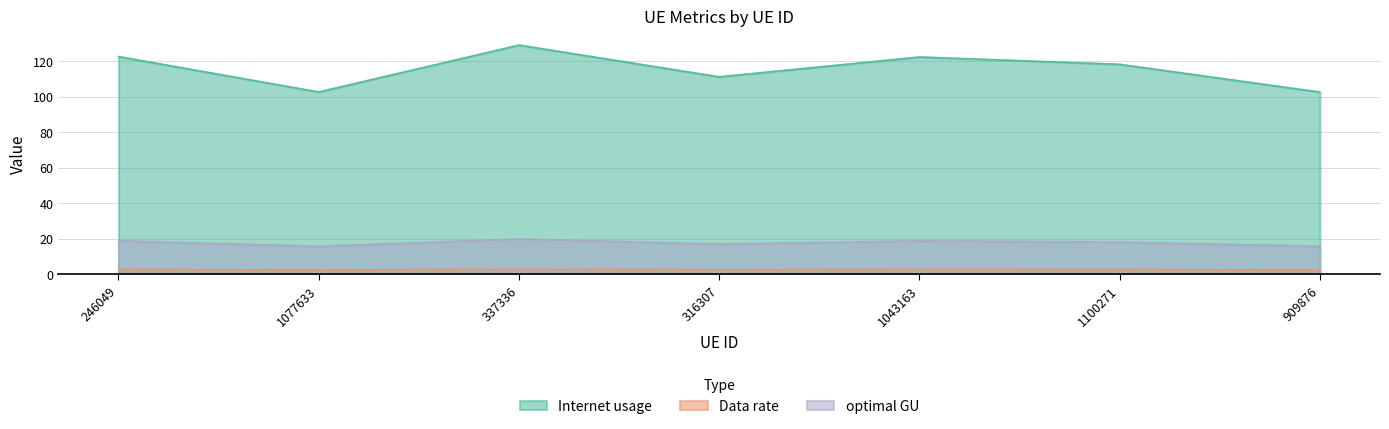

At which category is the sum across all series the highest?

337336